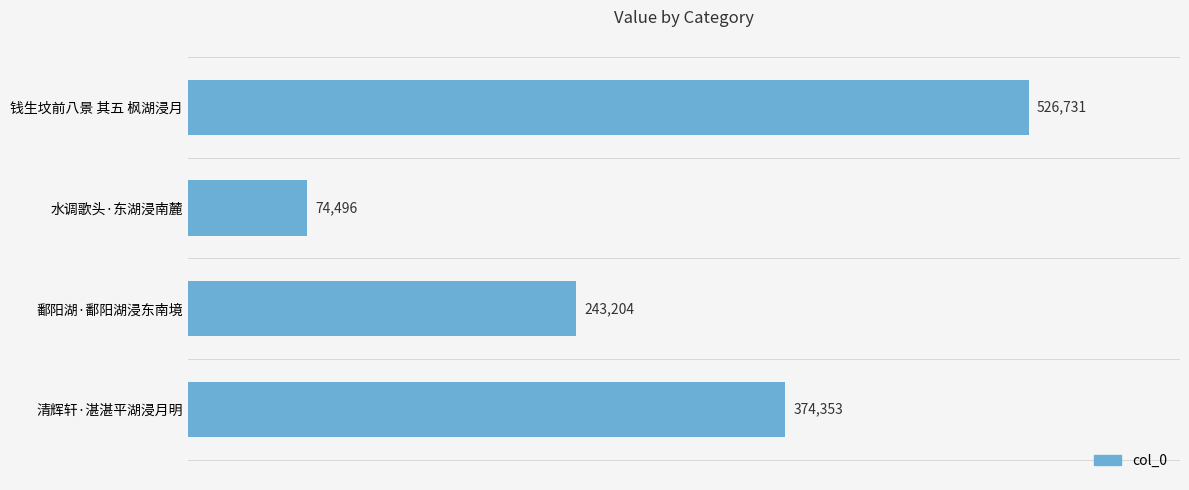

Does the chart contain stacked bars?

No